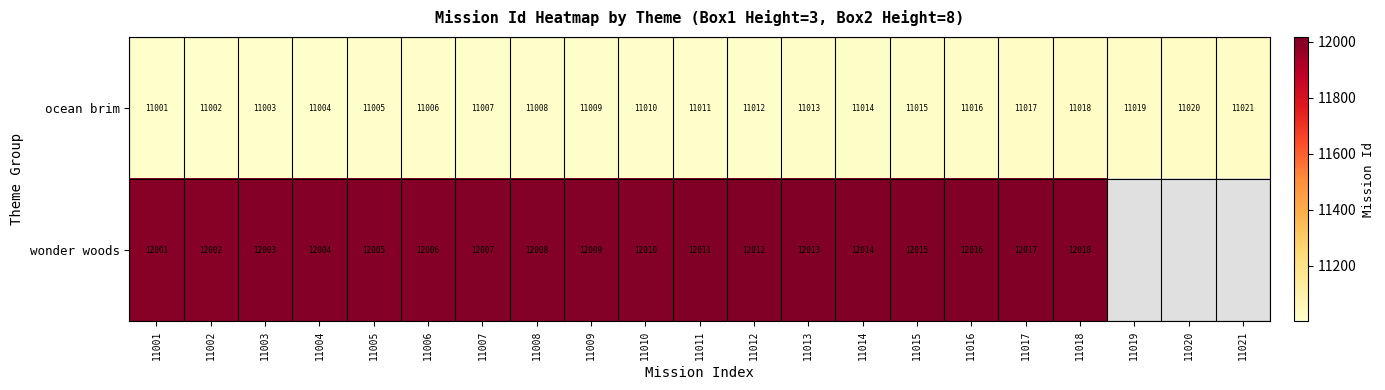

What is the difference between the maximum and minimum values in the ocean brim series?

20